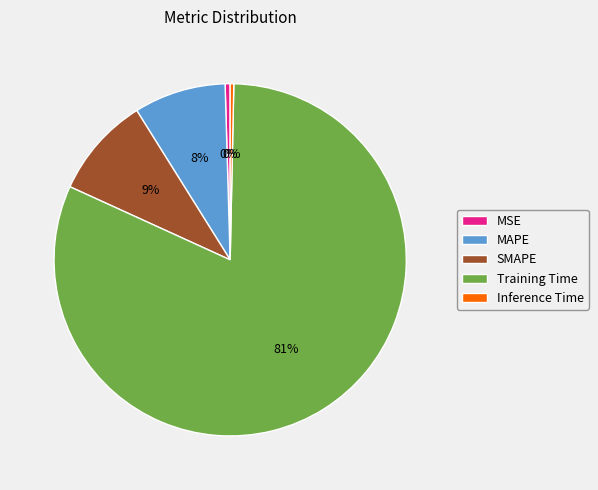

How many slices are in this pie chart?

5